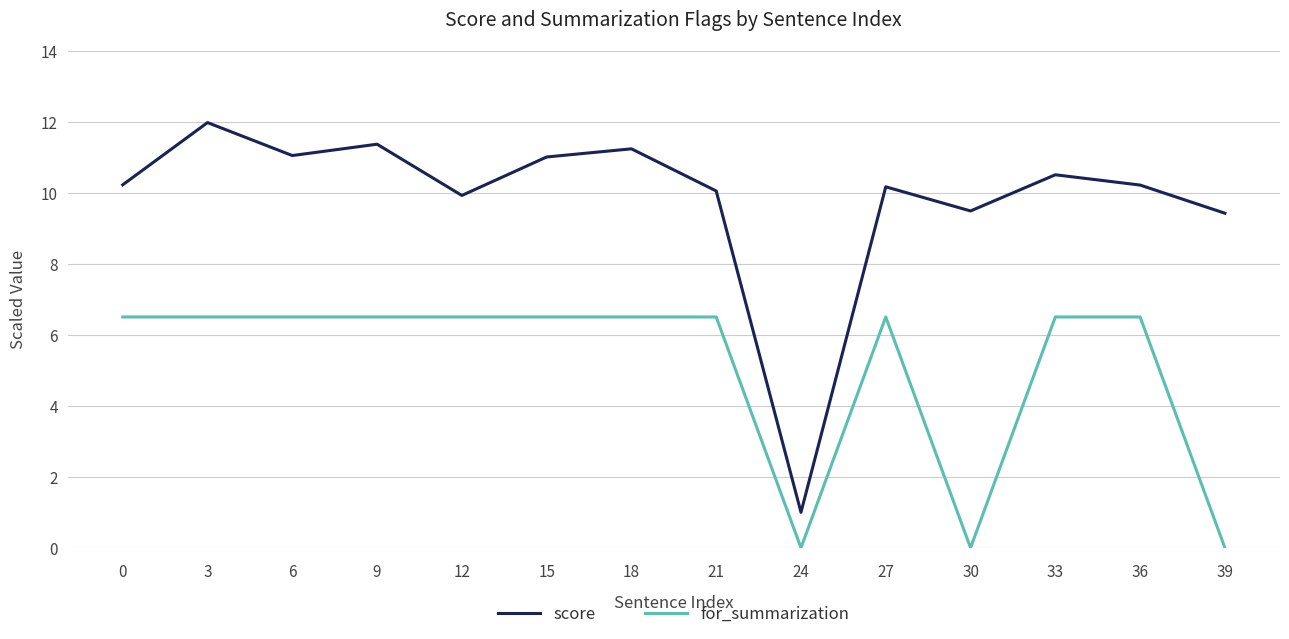

True or false: score and for_summarization cross at least once.

False